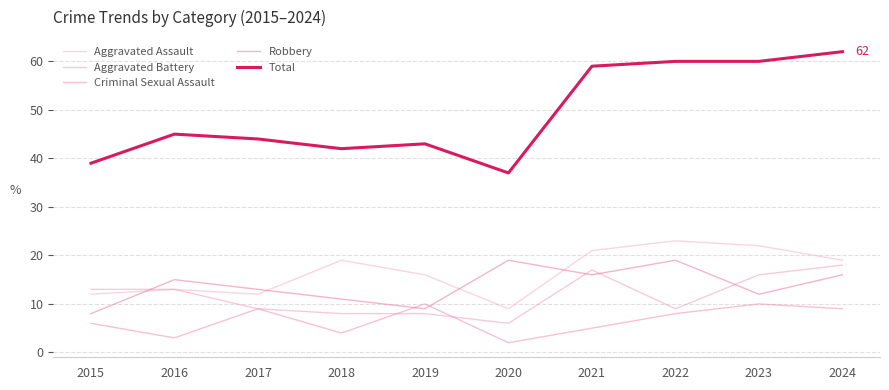

In Criminal Sexual Assault, how many points are lower than both neighbors (excluding endpoints)?

3